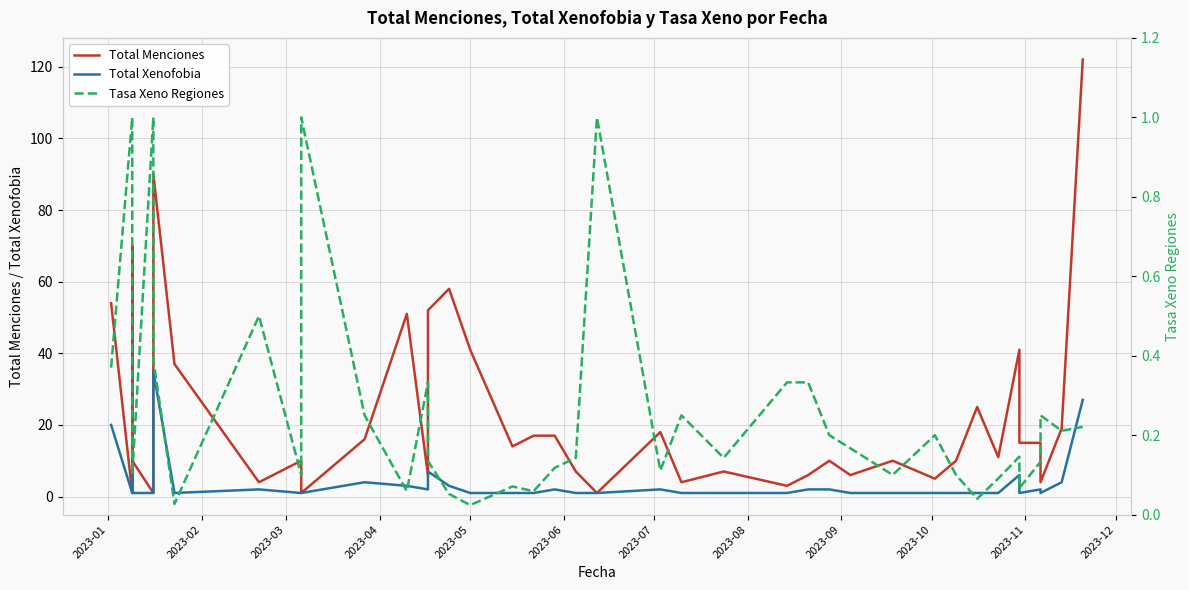

What is the value of the Total Xenofobia point at the 38th from the left?

1.0